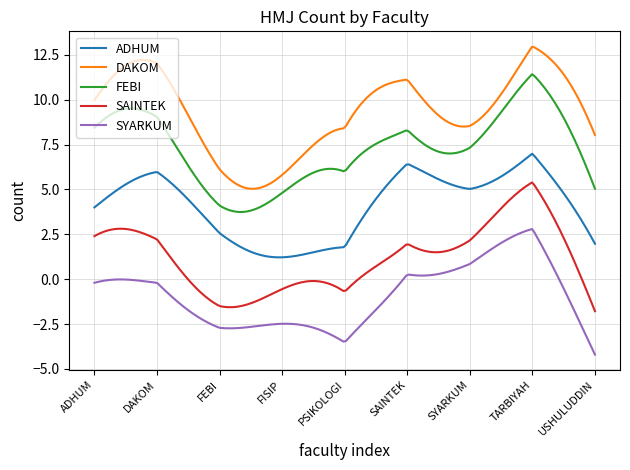

Which series has the largest total across all categories?

DAKOM